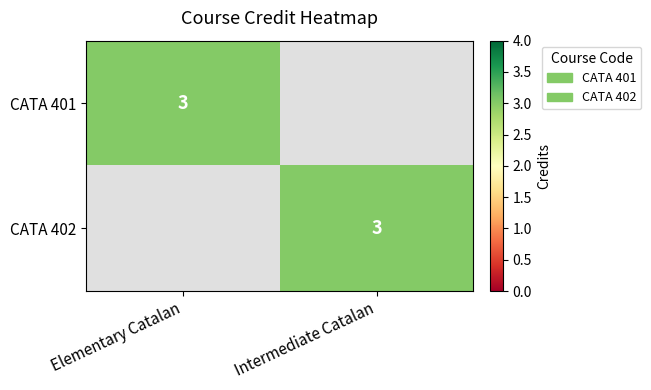

What is the spread (max minus min) of values at Elementary Catalan?

3